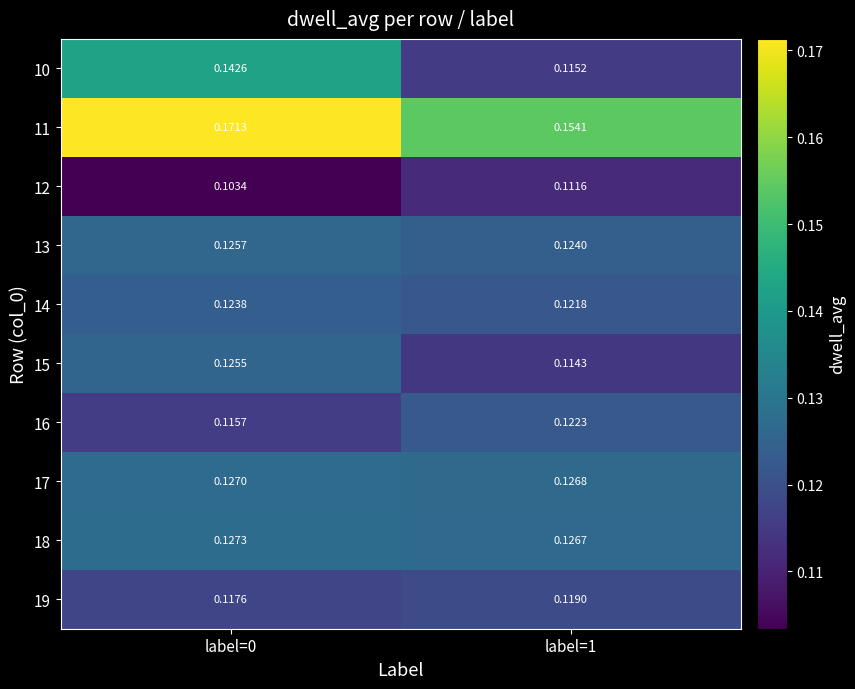

Is the value of 17 at label=0 greater than the value of 13 at label=0?

Yes